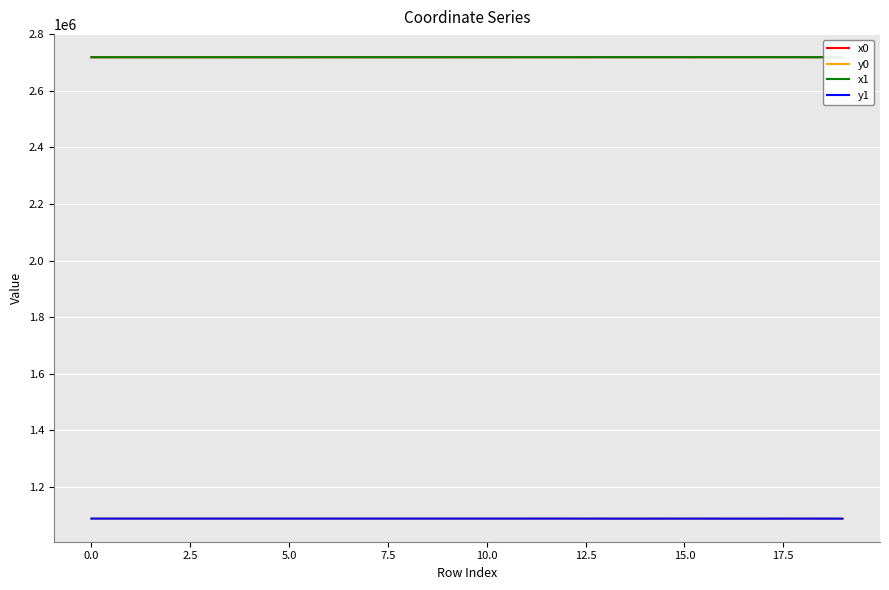

True or false: x1 and y0 cross at least once.

False